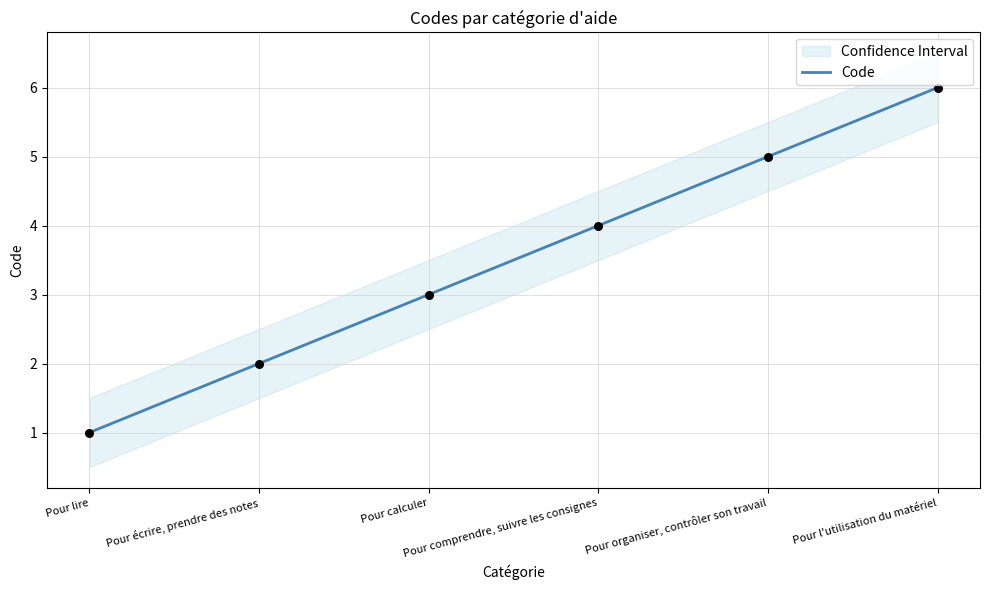

Between Pour l'utilisation du matériel and Pour calculer, which is larger?

Pour l'utilisation du matériel